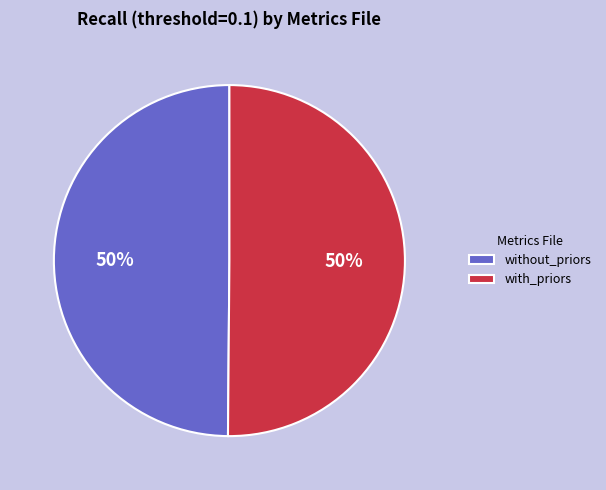

True or false: without_priors accounts for 42% of the total.

False